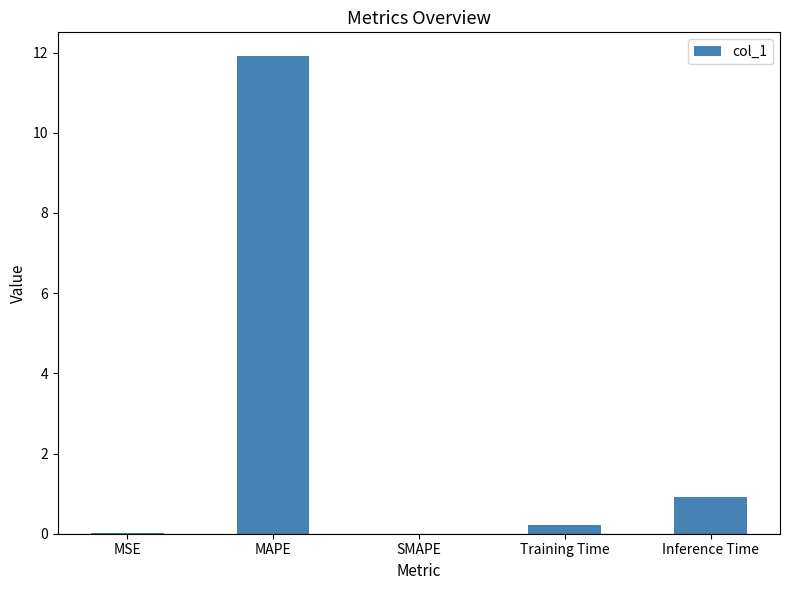

What is the change in value from MSE to Training Time?

+0.2